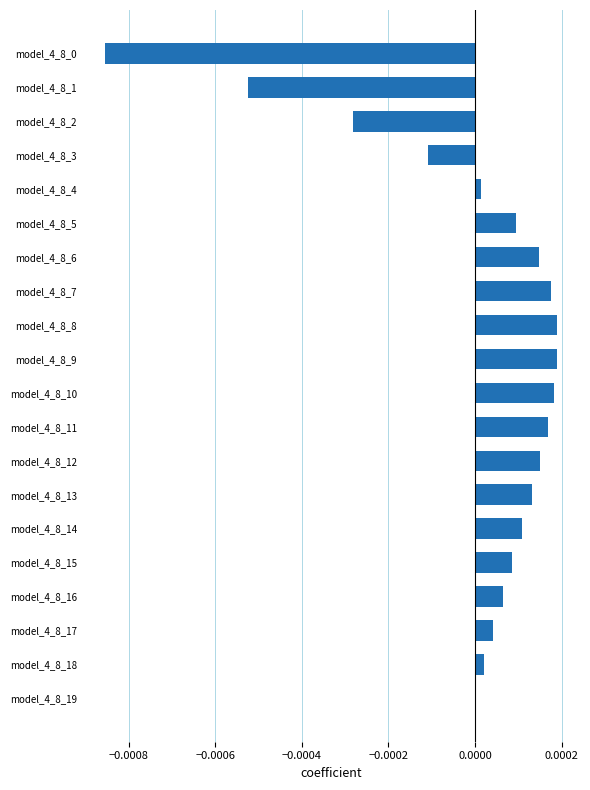

Between model_4_8_12 and model_4_8_0, which is larger?

model_4_8_12